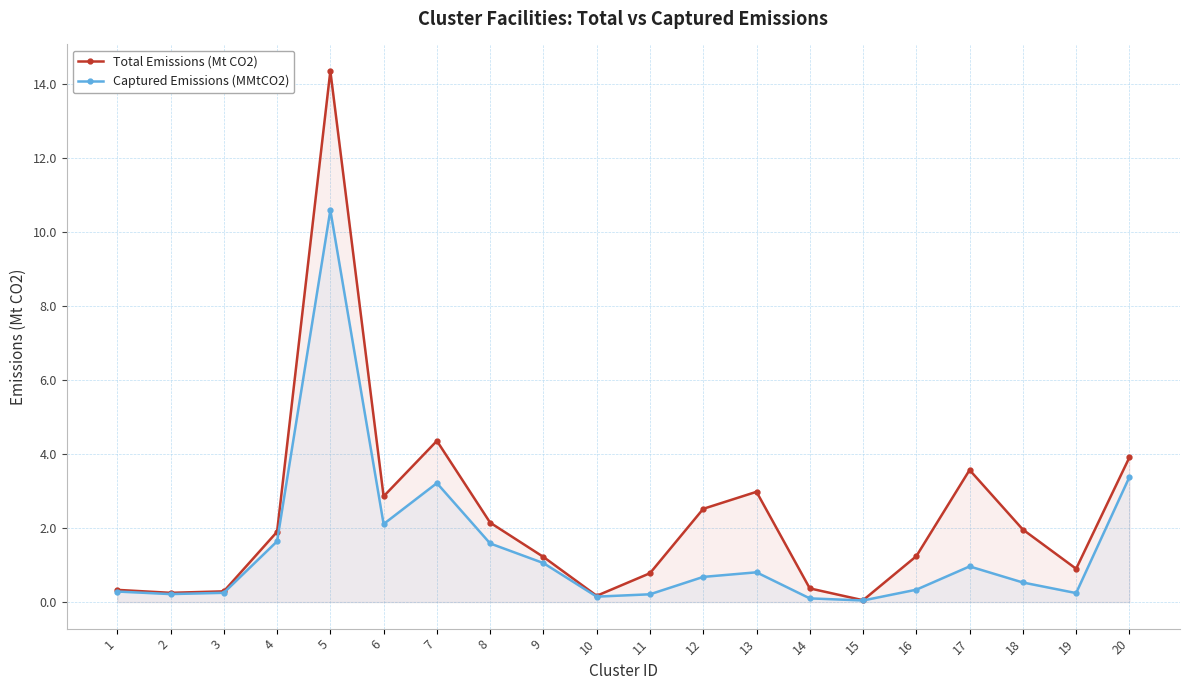

What is the minimum value for Total Emissions (Mt CO2)?

0.1